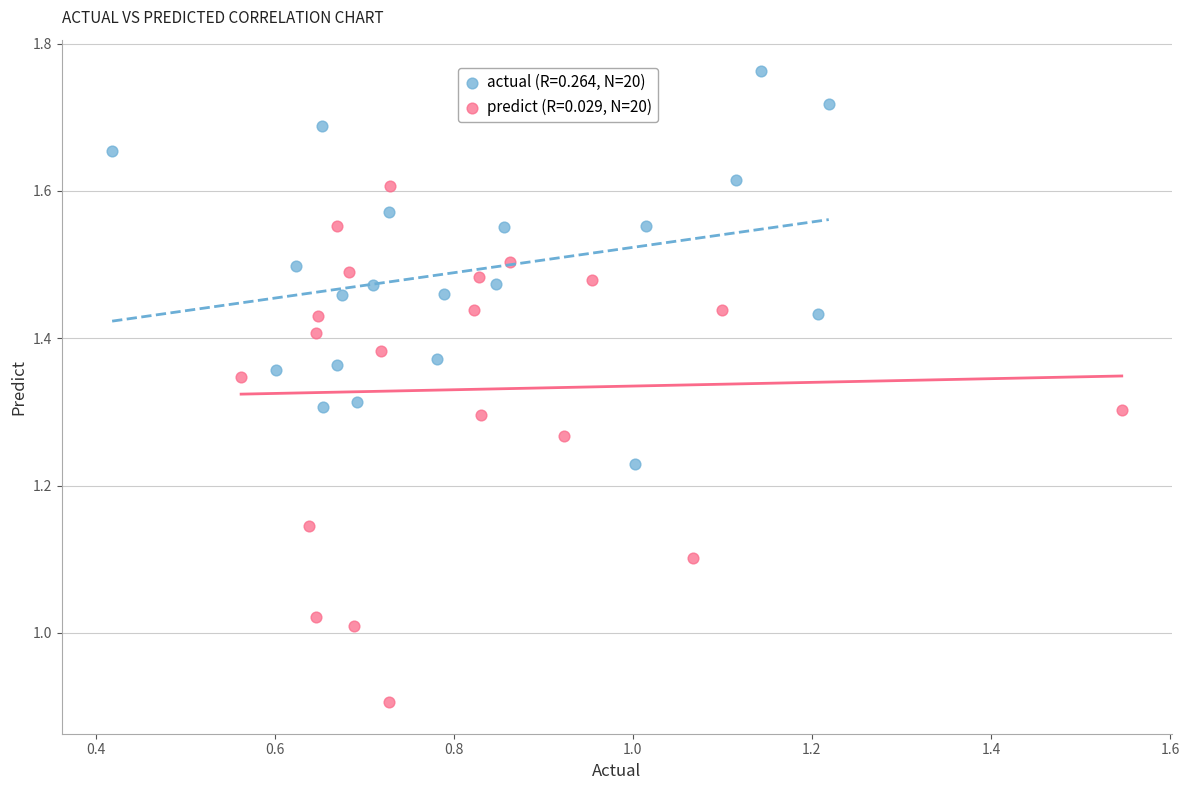

Which series contains the highest Y value?

actual (R=0.264, N=20)